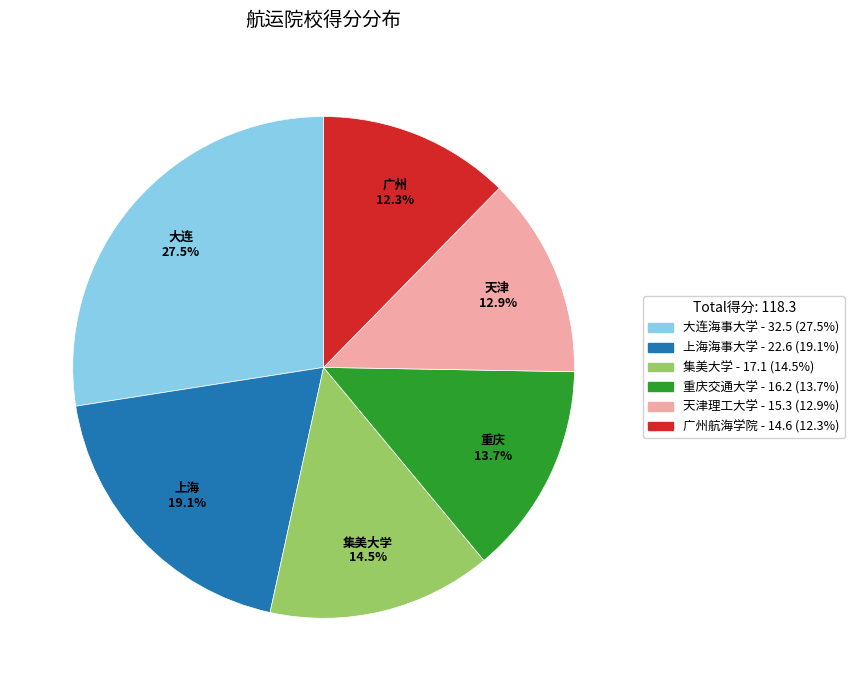

Which slice is the smallest?

广州航海学院